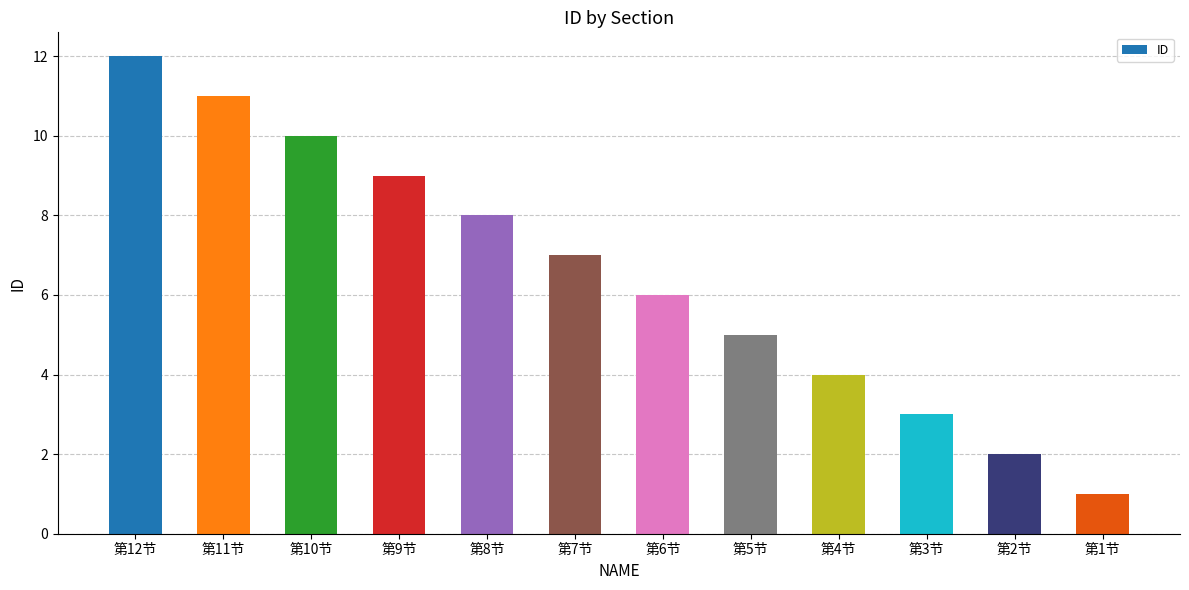

What is the sum of all values?

78